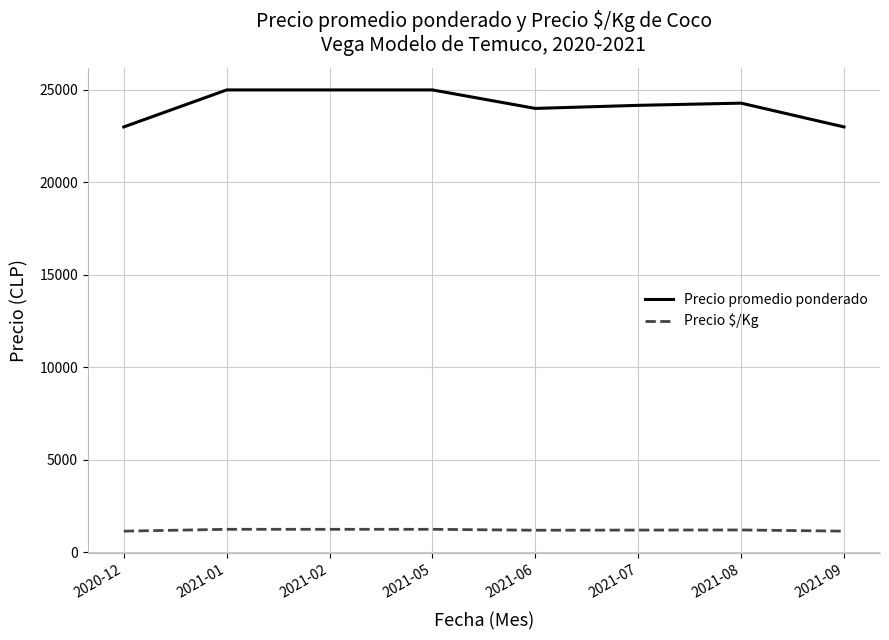

Is it true that Precio promedio ponderado equals 12941.4 at 2021-05?

False